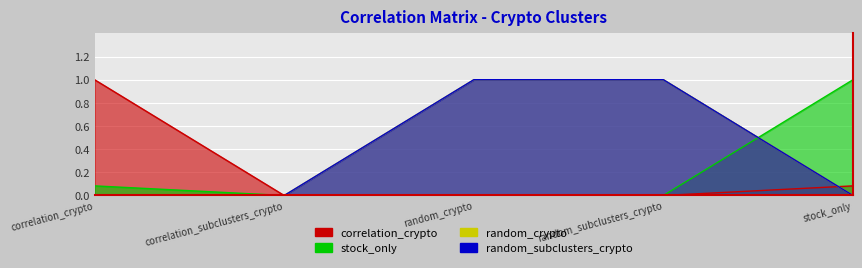

True or false: random_crypto and correlation_crypto intersect in this chart.

True